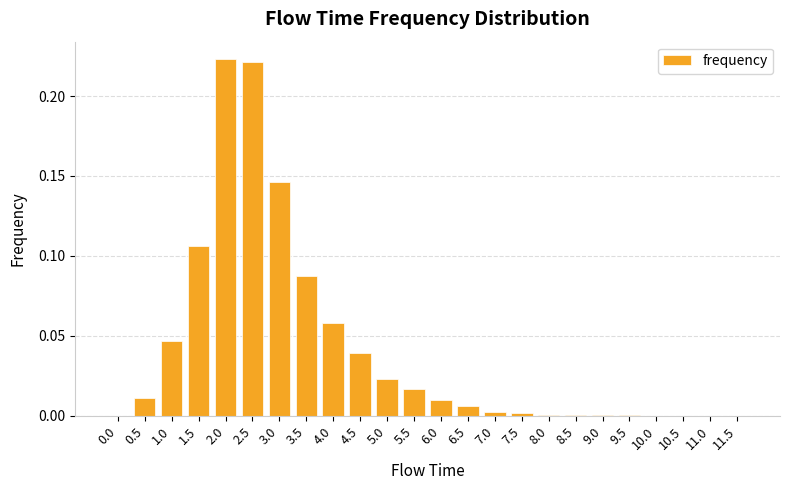

What is the change in value from 3.0 to 8.0?

-0.1